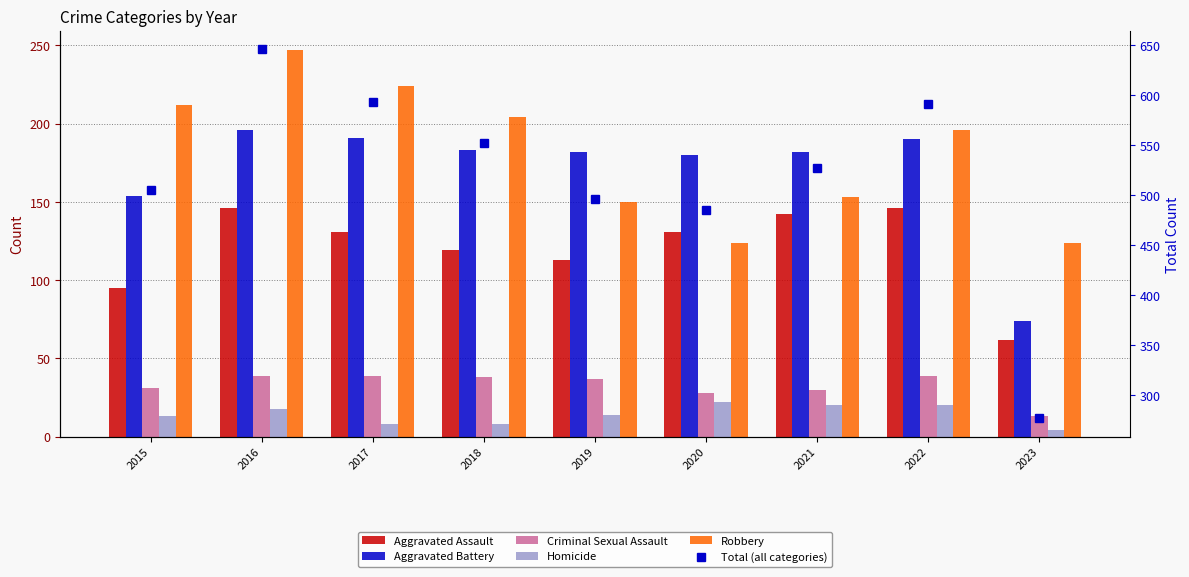

Rank the categories by Total (all categories) value from lowest to highest.

2023, 2020, 2019, 2015, 2021, 2018, 2022, 2017, 2016